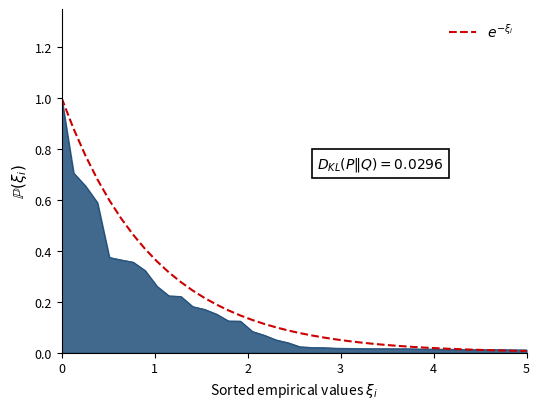

What is the average value?

0.2